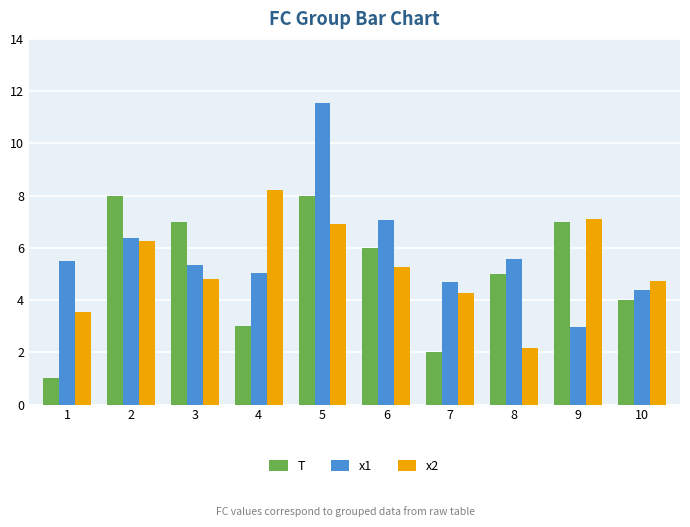

What is the value of the T bar at the 8th from the left?

5.0